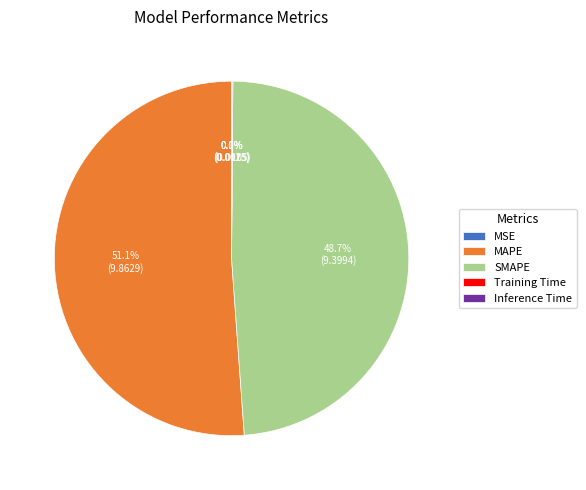

Is the sum of SMAPE and MAPE greater than half?

Yes